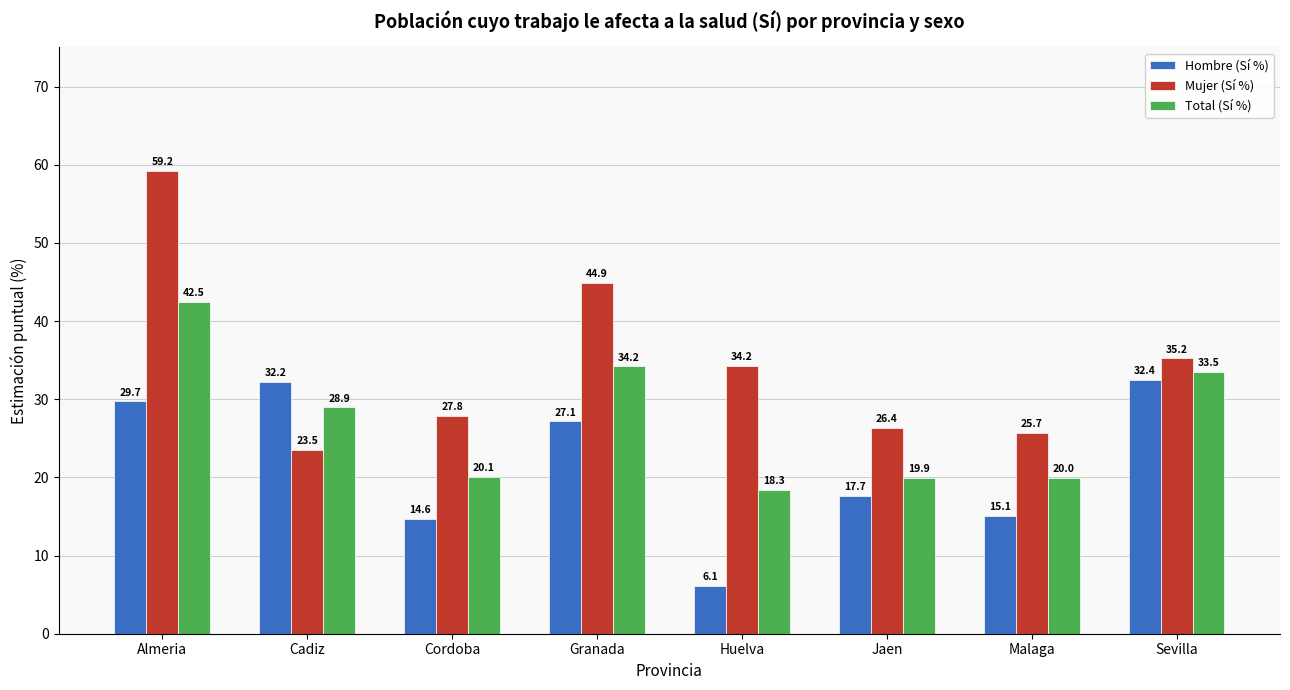

Which series has the largest total across all categories?

Mujer (Sí %)